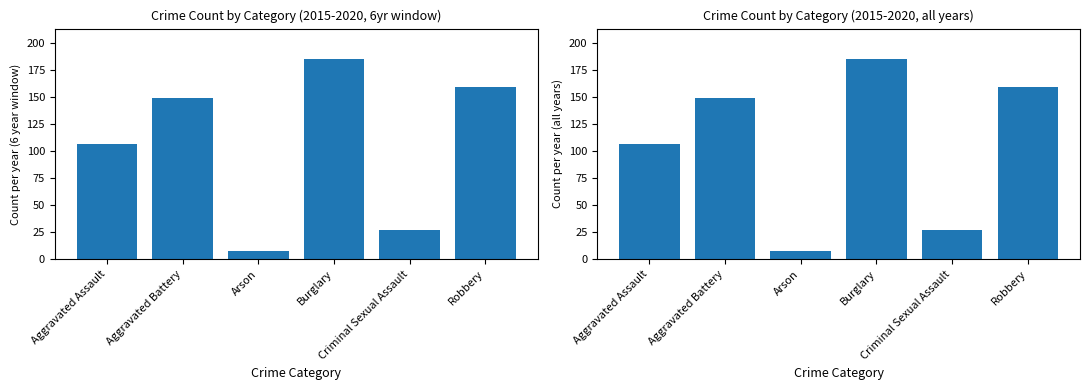

At Criminal Sexual Assault, list the series in order from largest to smallest.

Crime Count (6yr avg), Crime Count (avg)